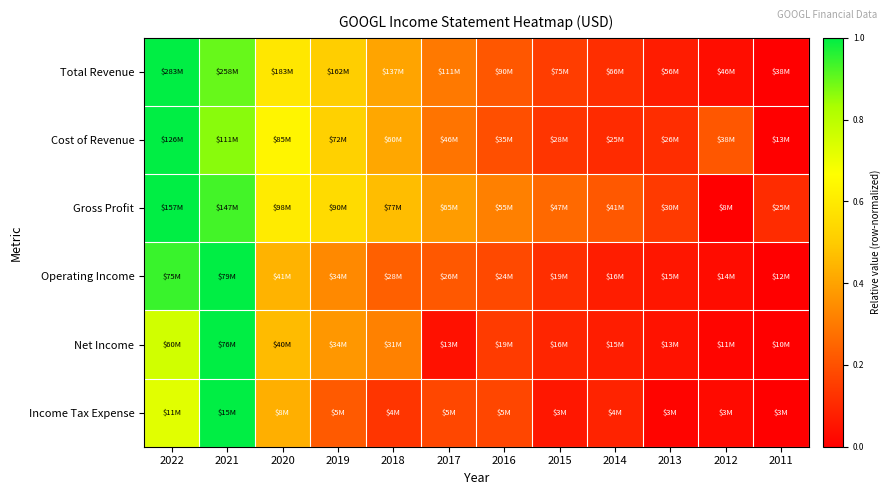

Reading right to left, transcribe all the data shown in this chart.

Total Revenue: 2011=0.0	2012=0.0	2013=0.1	2014=0.1	2015=0.2	2016=0.2	2017=0.3	2018=0.4	2019=0.5	2020=0.6	2021=0.9	2022=1.0
Cost of Revenue: 2011=0.0	2012=0.2	2013=0.1	2014=0.1	2015=0.1	2016=0.2	2017=0.3	2018=0.4	2019=0.5	2020=0.6	2021=0.9	2022=1.0
Gross Profit: 2011=0.1	2012=0.0	2013=0.1	2014=0.2	2015=0.3	2016=0.3	2017=0.4	2018=0.5	2019=0.6	2020=0.6	2021=0.9	2022=1.0
Operating Income: 2011=0.0	2012=0.0	2013=0.1	2014=0.1	2015=0.1	2016=0.2	2017=0.2	2018=0.2	2019=0.3	2020=0.4	2021=1.0	2022=0.9
Net Income: 2011=0.0	2012=0.0	2013=0.0	2014=0.1	2015=0.1	2016=0.1	2017=0.0	2018=0.3	2019=0.4	2020=0.5	2021=1.0	2022=0.8
Income Tax Expense: 2011=0.0	2012=0.0	2013=0.0	2014=0.1	2015=0.1	2016=0.2	2017=0.2	2018=0.1	2019=0.2	2020=0.4	2021=1.0	2022=0.7